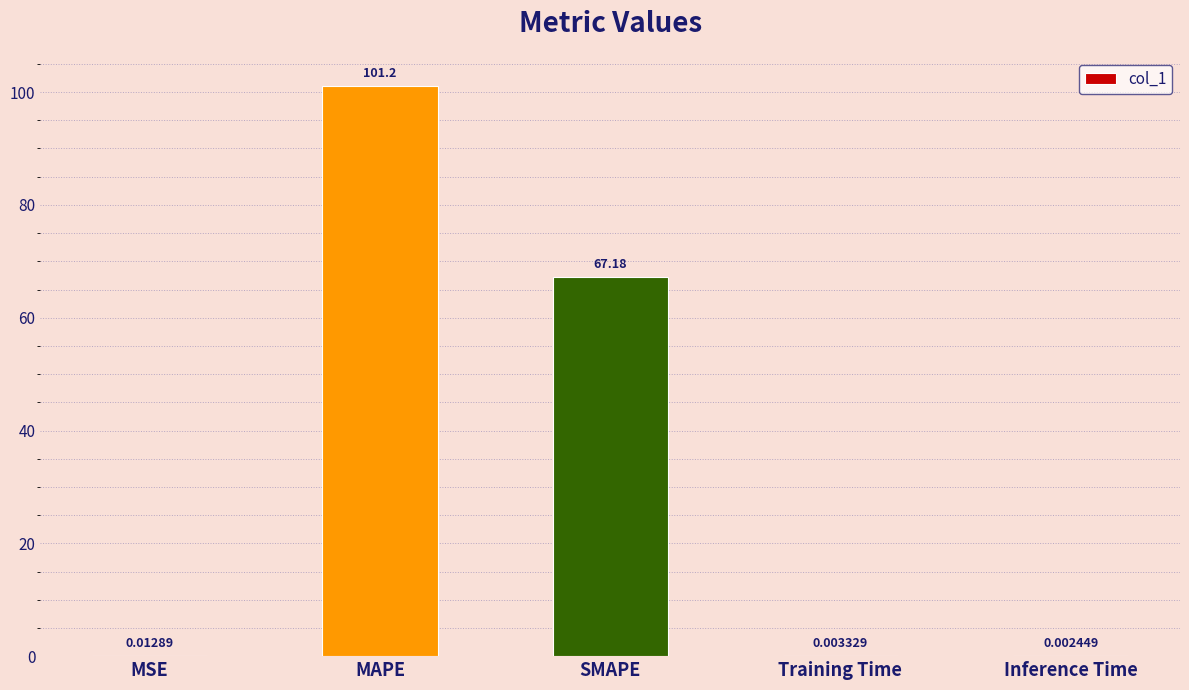

What is the change in value from MAPE to Training Time?

-101.2